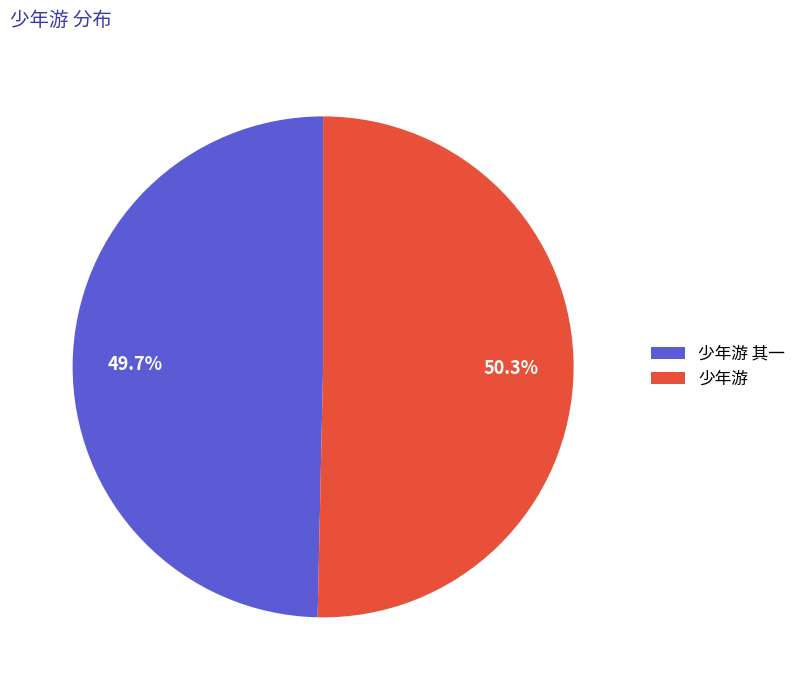

Which category has the biggest portion of the pie?

少年游